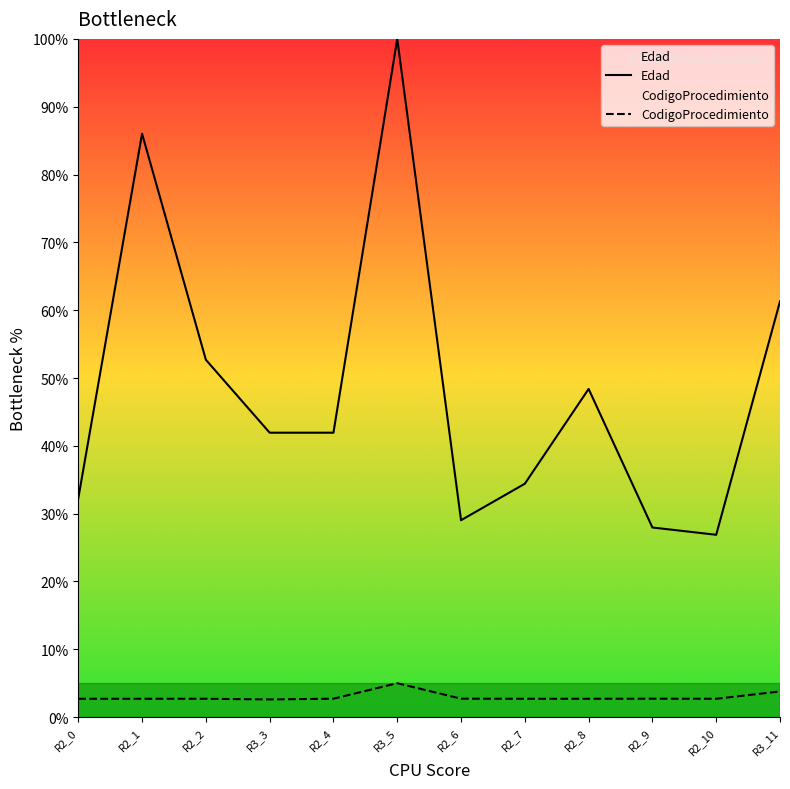

At which category is the sum across all series the highest?

R3_5